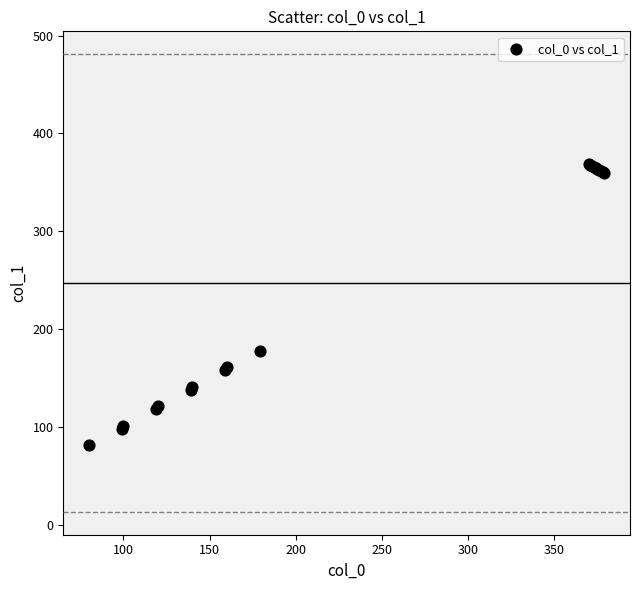

What Y value in the scatter plot is closest to 225?

178.0